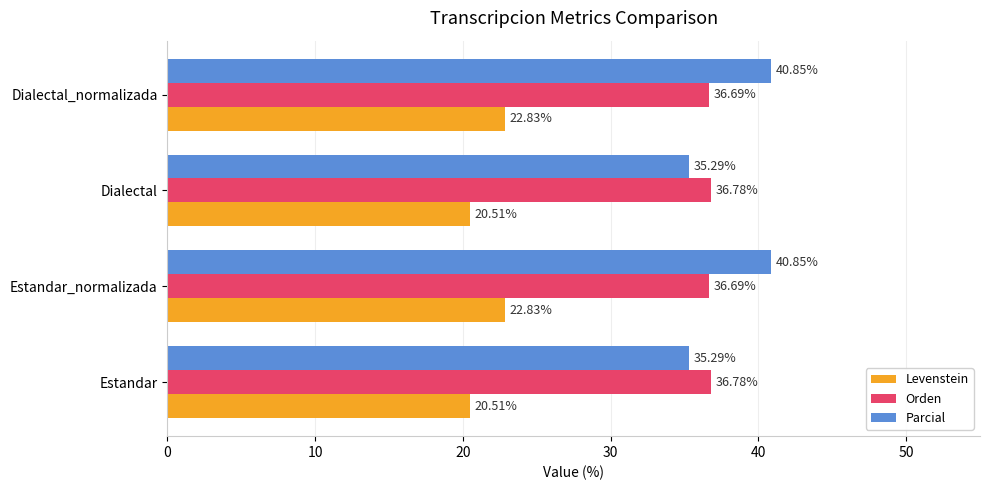

List the series in order of their peak value, highest first.

Parcial, Orden, Levenstein